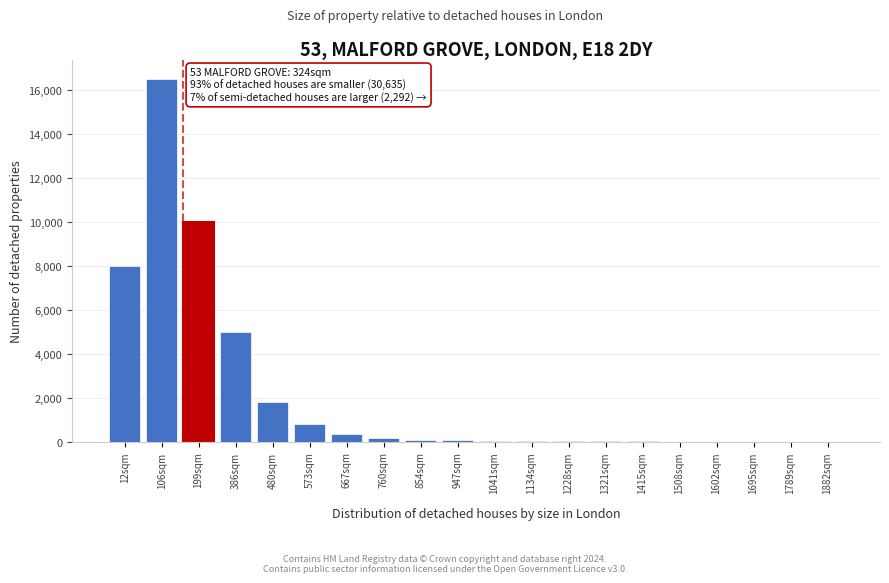

The chart shows a value of 20 at 1228sqm. True or false?

True